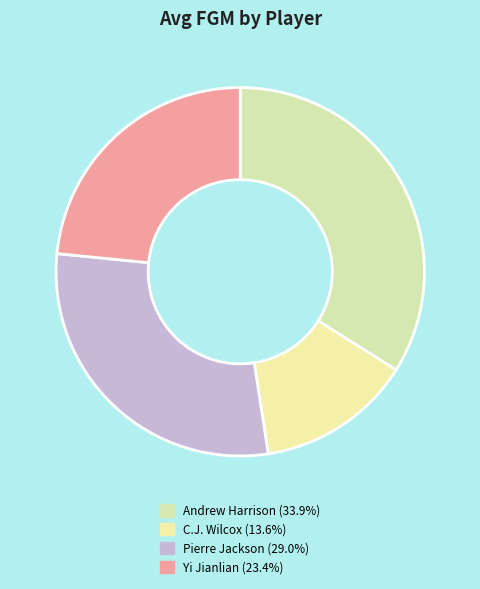

Does Andrew Harrison account for over 50% of the chart?

No